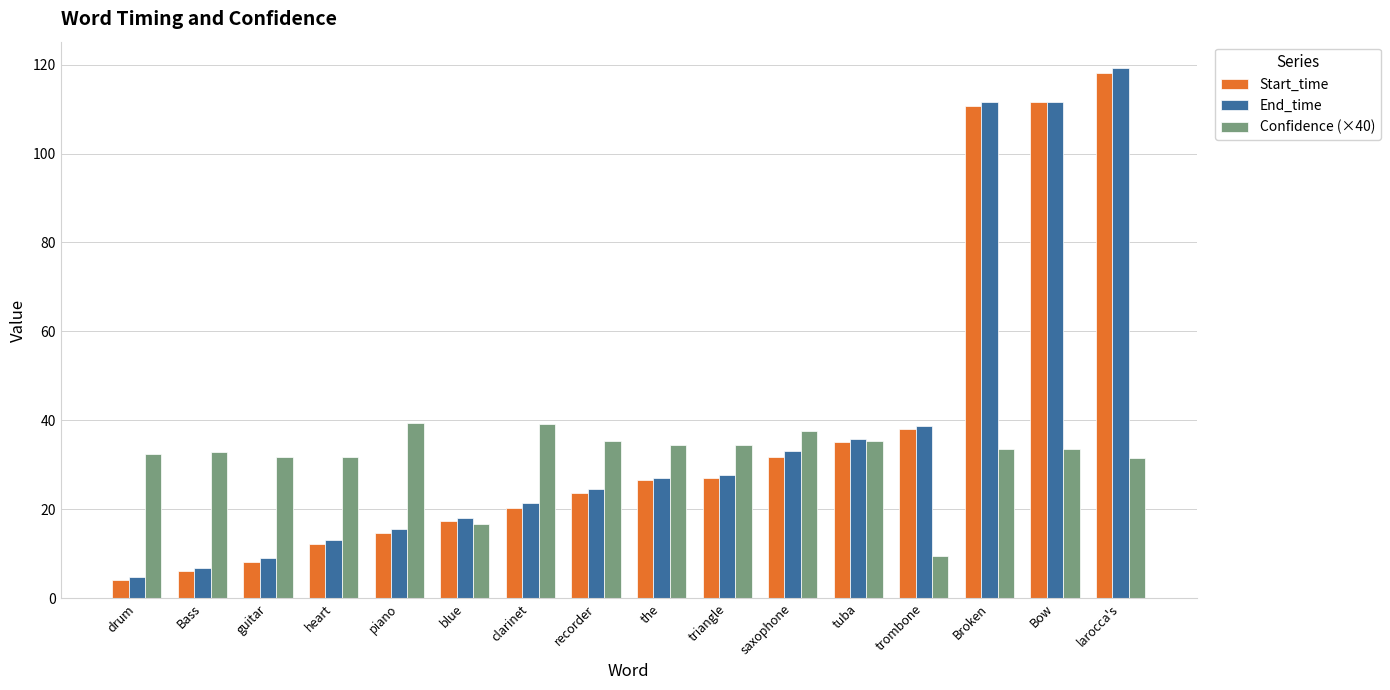

What is the label of the 14th bar from the left?

Broken